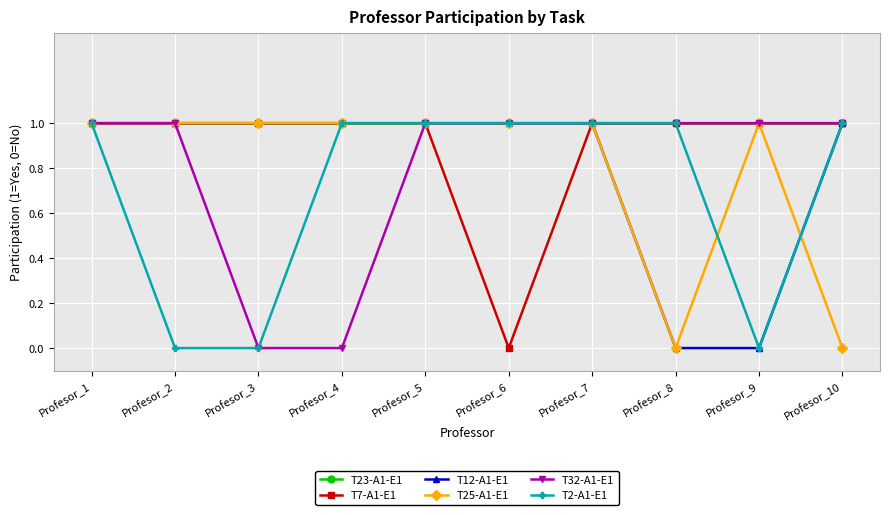

Between Profesor_1 and Profesor_4, which series saw the biggest shift?

T32-A1-E1